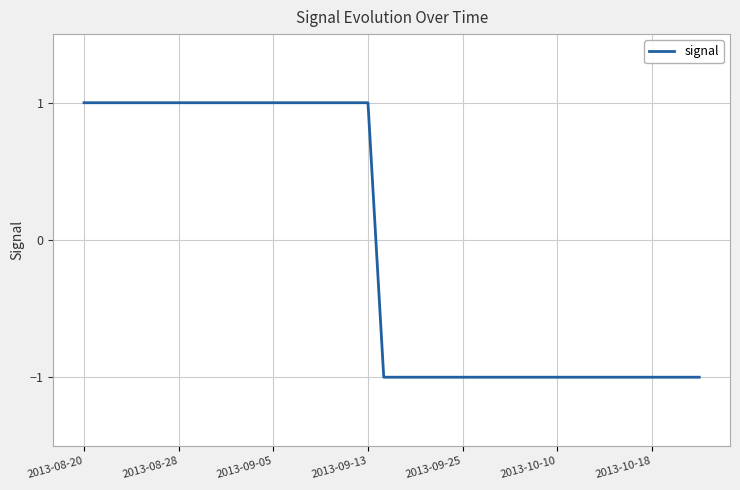

What is the smallest value displayed?

-1